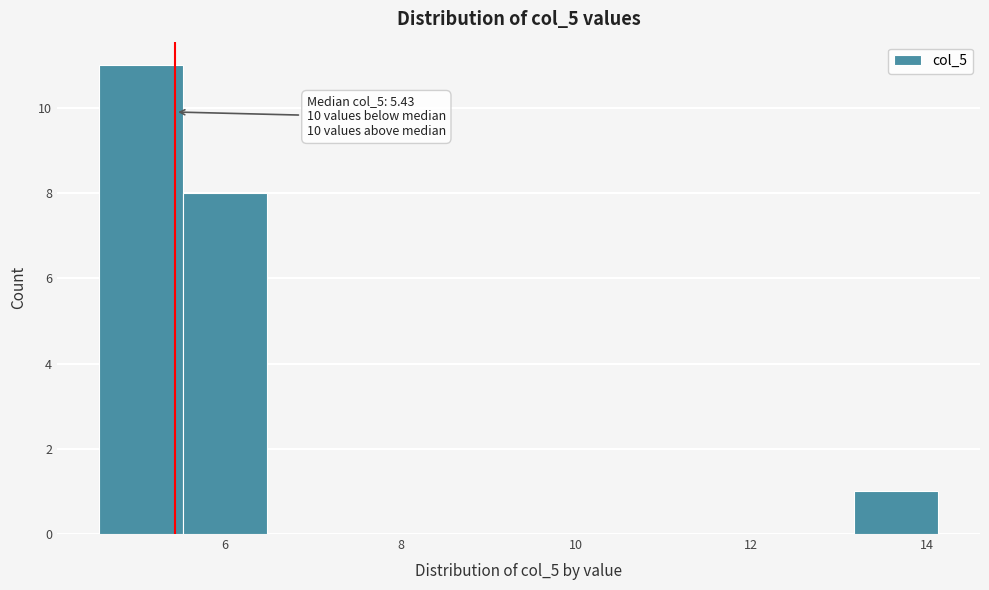

Over which range of the x-axis is the bar tallest?

4.6 to 5.6